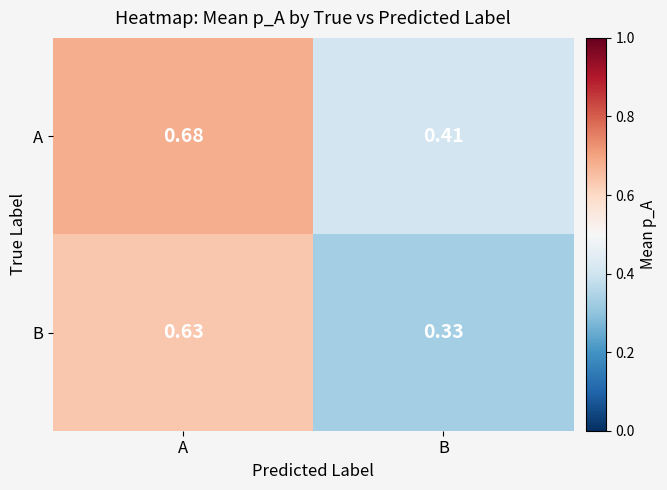

At how many categories does at least one series exceed 0?

2